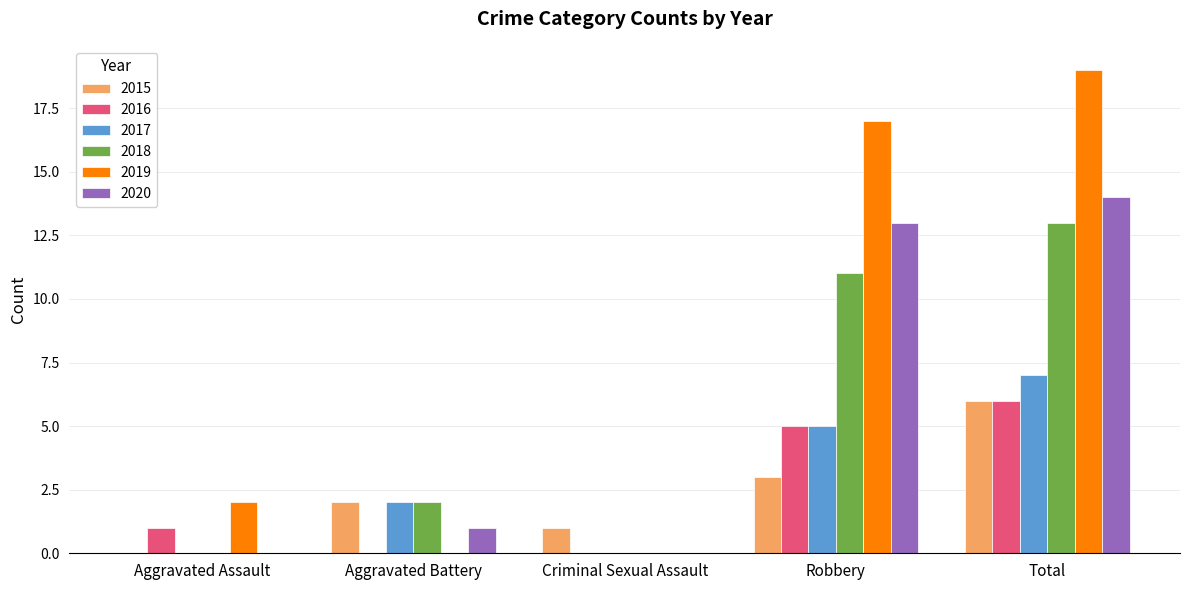

Which series has the largest range (max minus min)?

2019